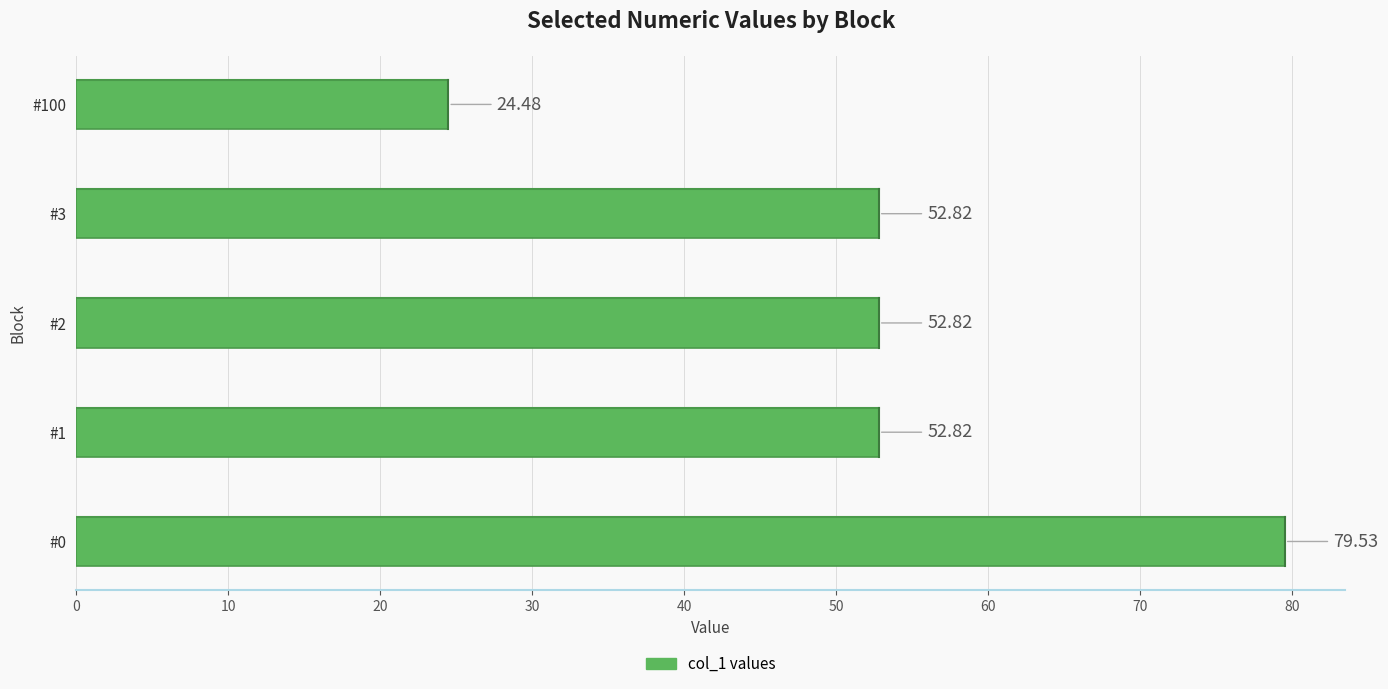

What is the difference between the second highest and minimum values?

28.3